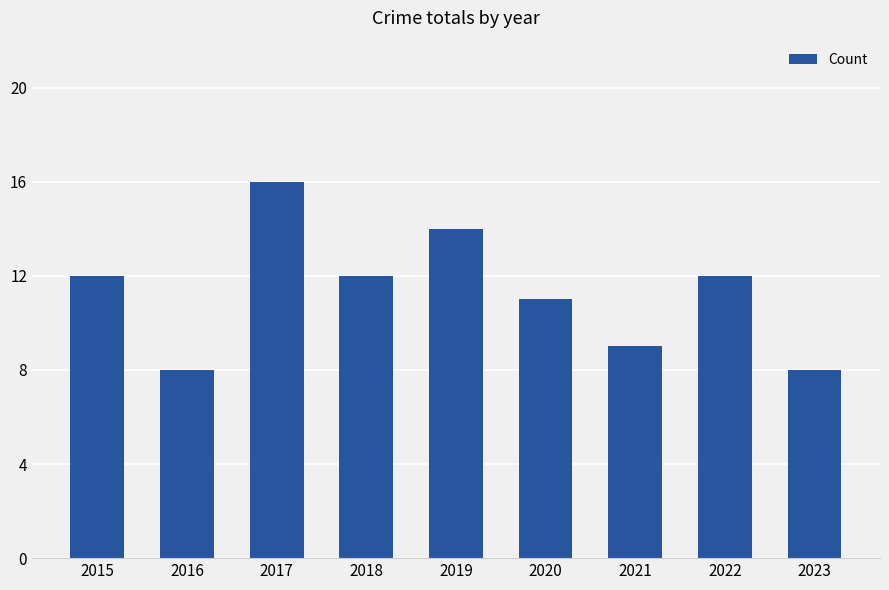

What is the change in value from 2015 to 2020?

-1